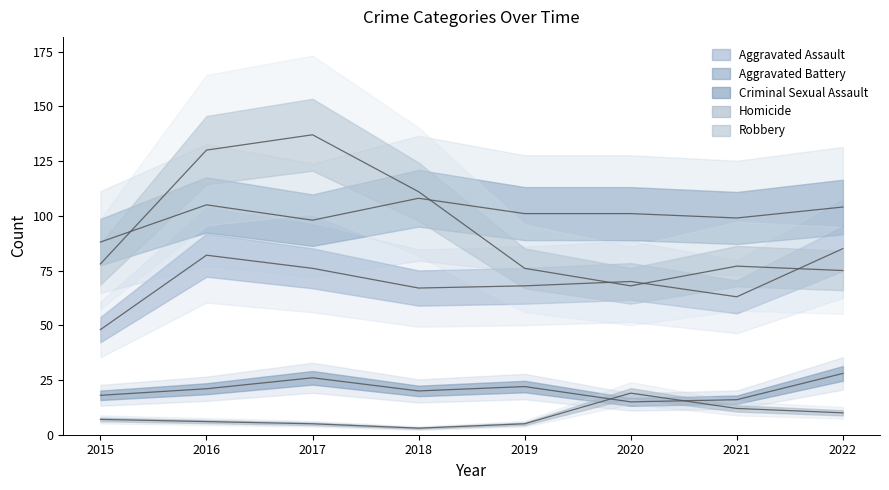

The value of Aggravated Assault at 2016 is 82. True or false?

True